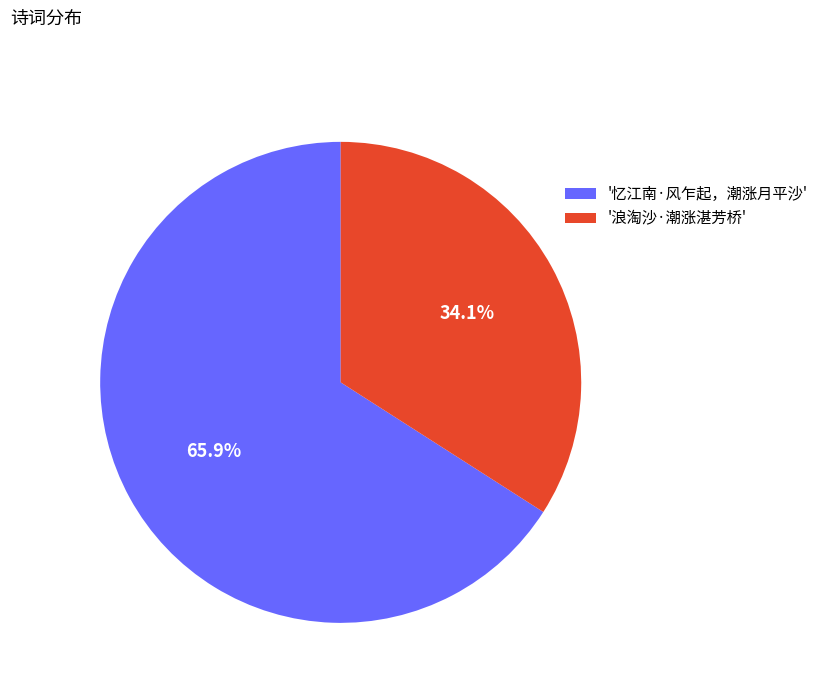

Between '忆江南·风乍起，潮涨月平沙' and '浪淘沙·潮涨湛芳桥', which is larger?

'忆江南·风乍起，潮涨月平沙'